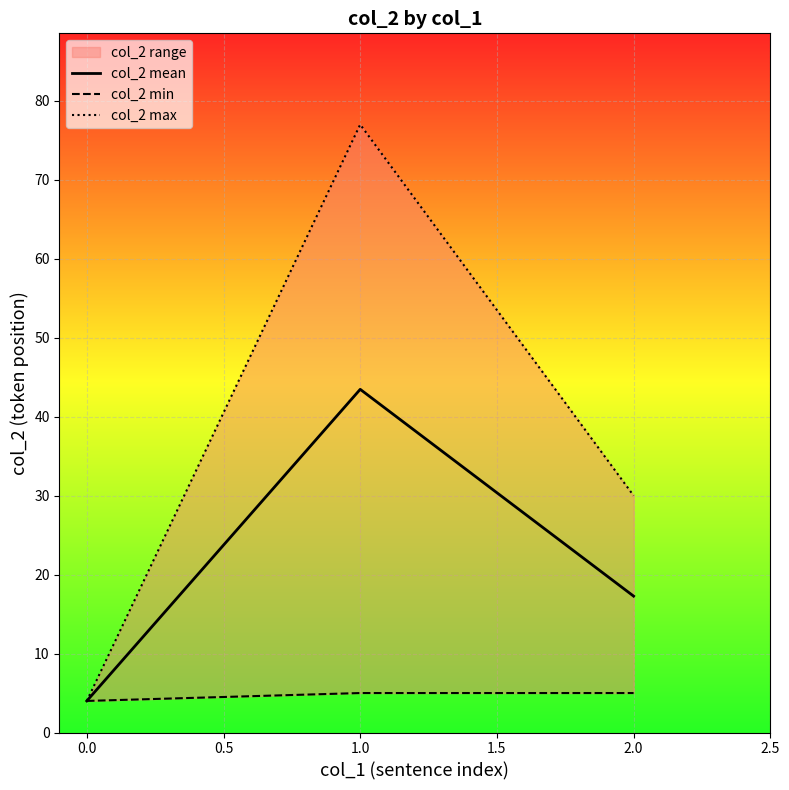

Where is col_2 mean nearest to the value 23?

2.0